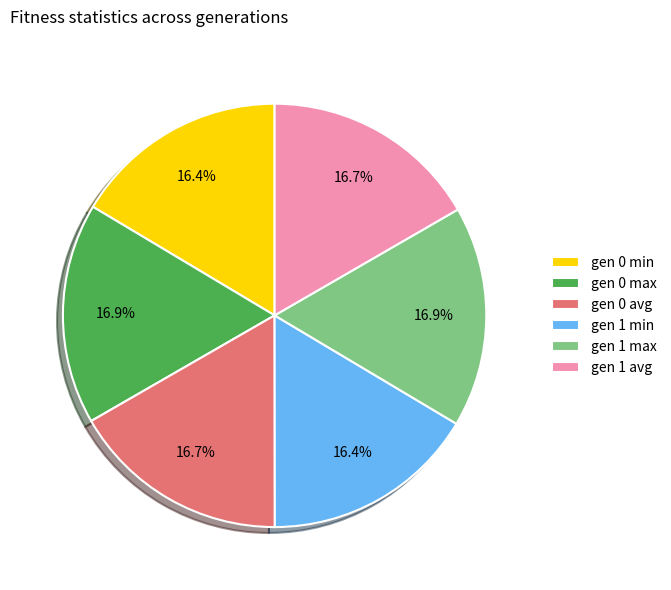

Approximately how many times larger is the value at gen 1 max compared to gen 0 avg?

1.0